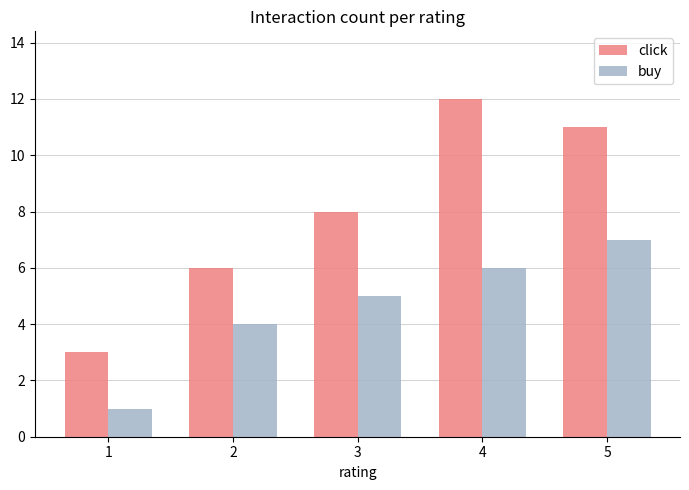

What is the minimum value shown in the chart?

1